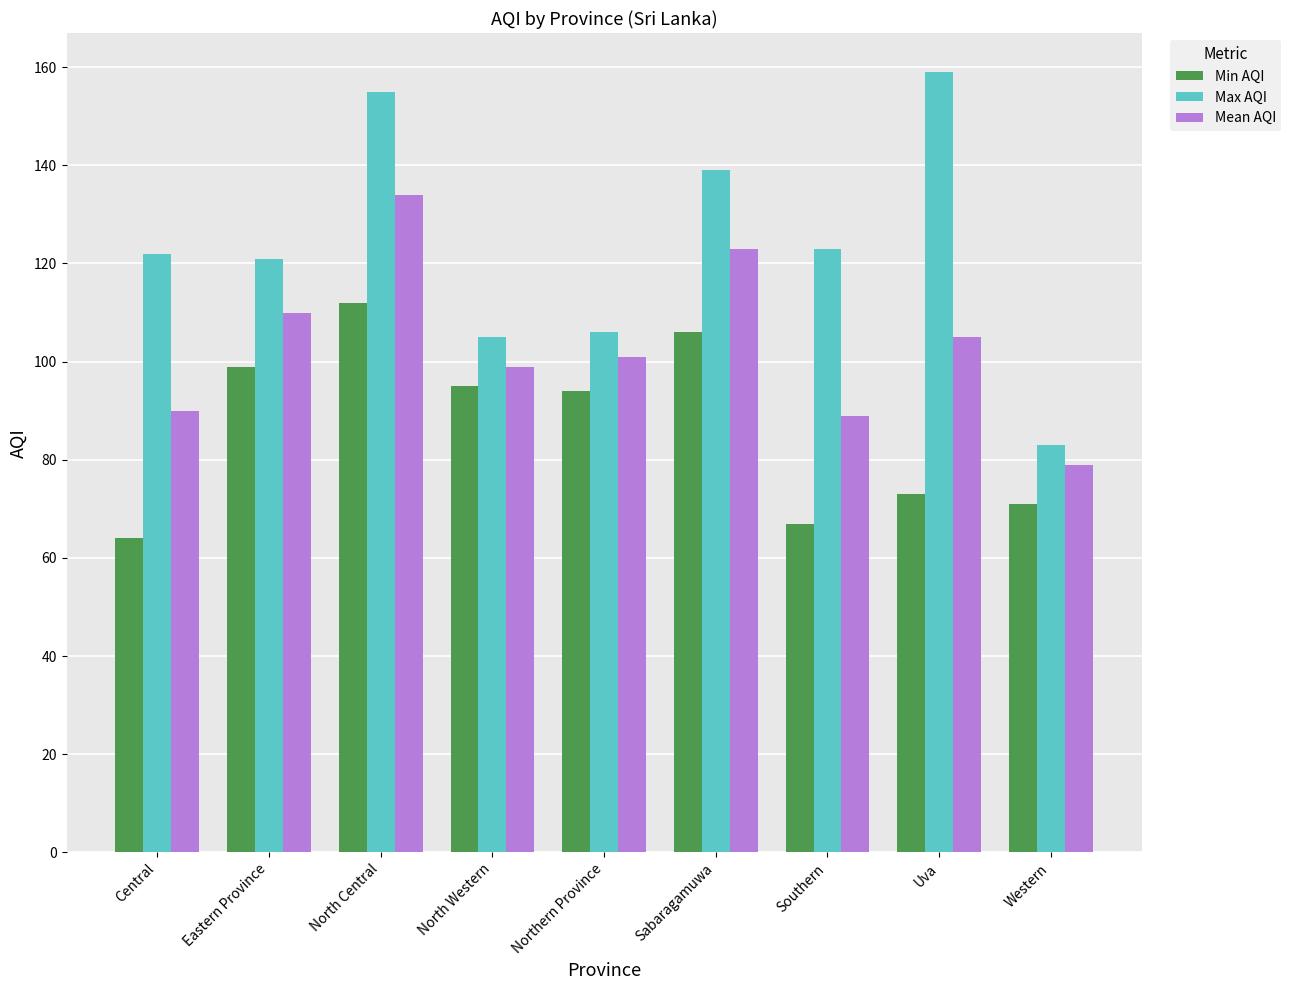

What position from the left is Central?

1